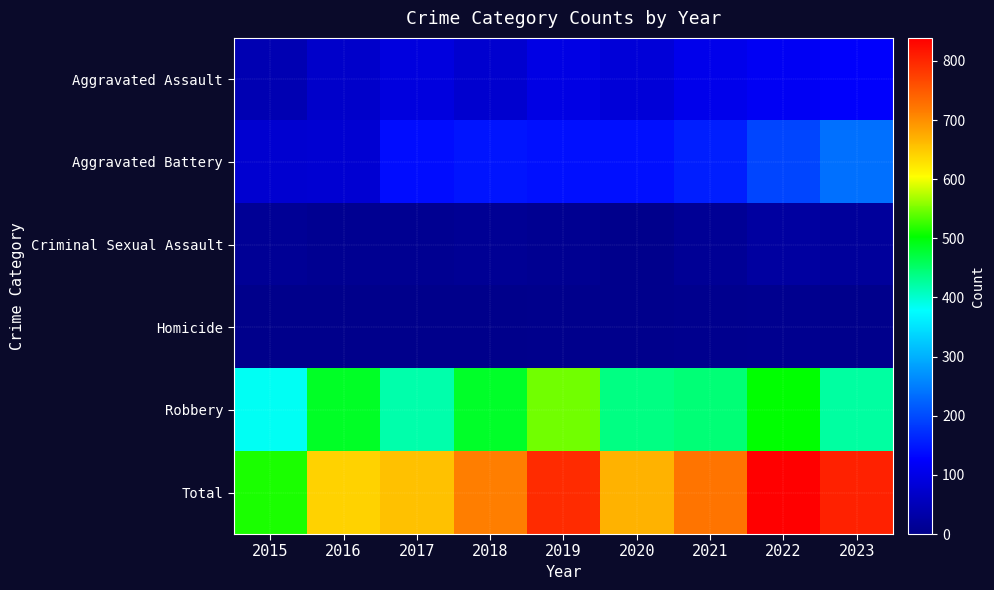

At how many categories does at least one series exceed 154?

9